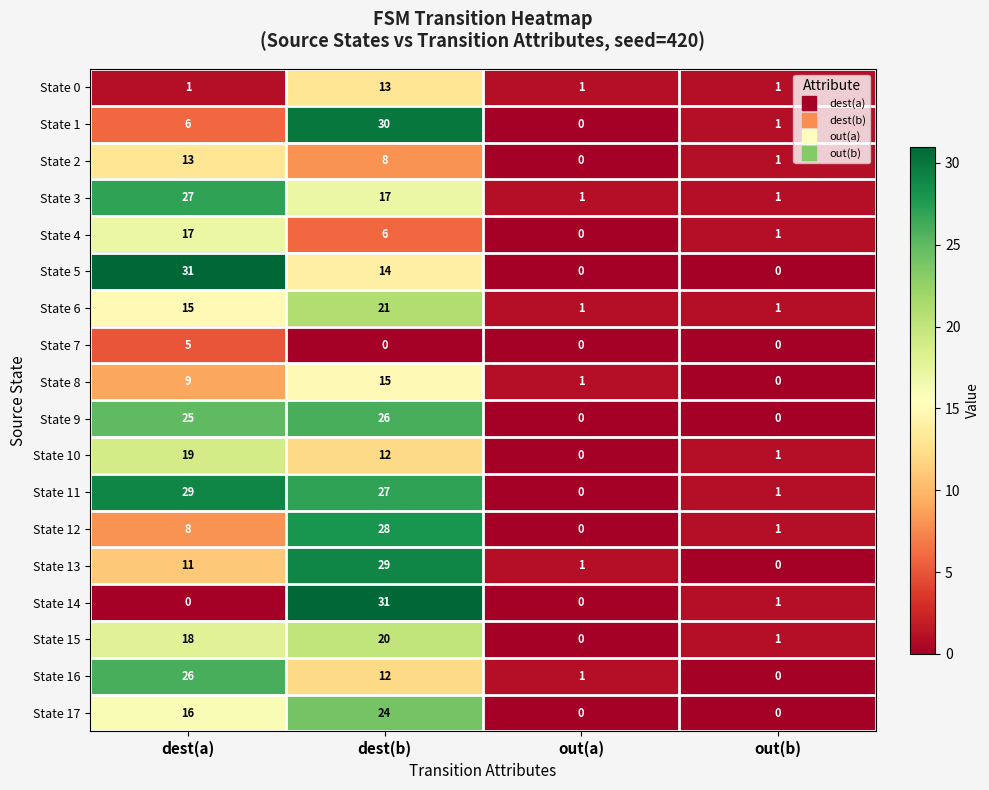

At how many categories does at least one series exceed 12?

2